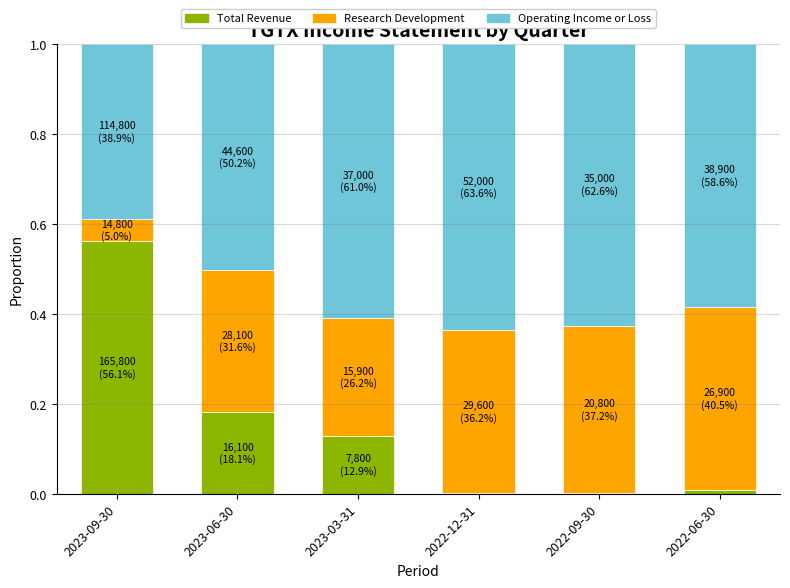

What are all the series names shown in the legend?

Total Revenue, Research Development, Operating Income or Loss